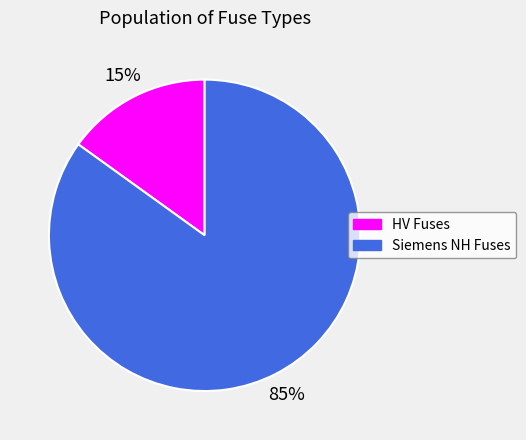

Which category has the biggest portion of the pie?

Siemens NH Fuses